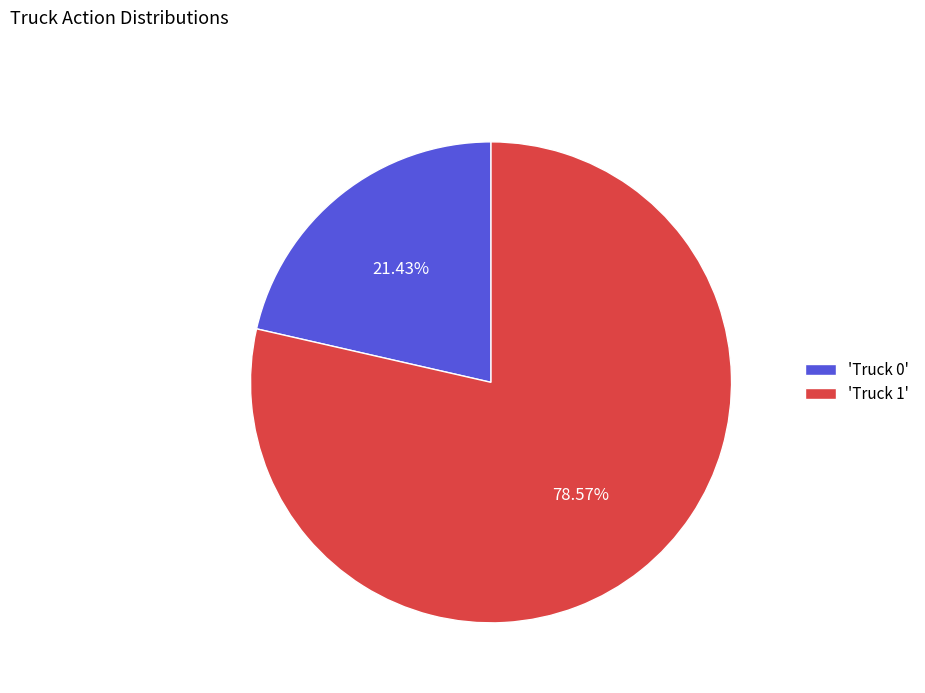

What is the ratio of the value at 'Truck 1' to the value at 'Truck 0'?

3.7